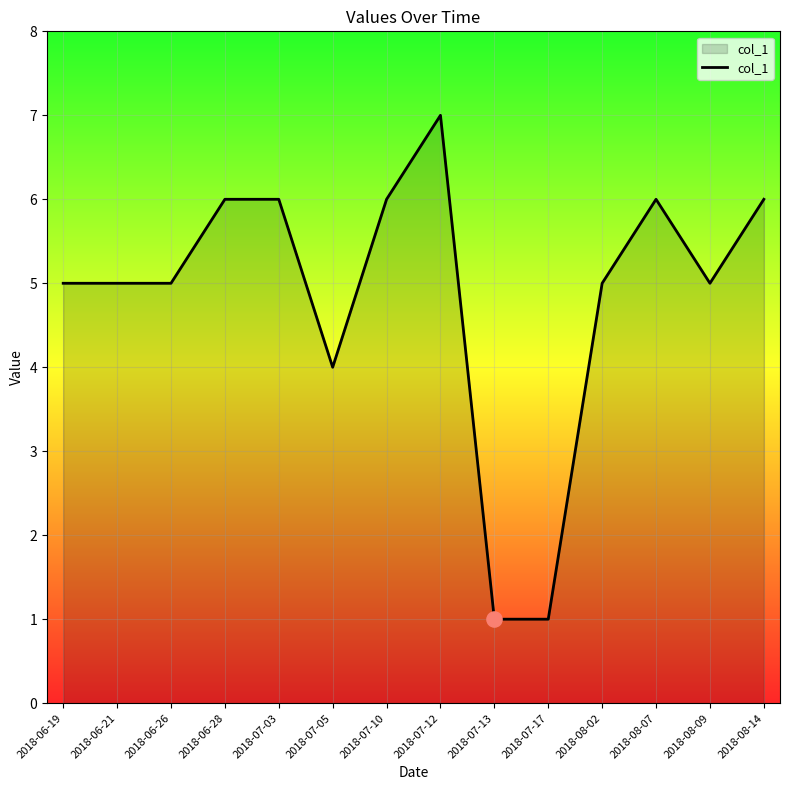

What is the ratio of the value at 2018-06-21 to the value at 2018-06-19?

1.0